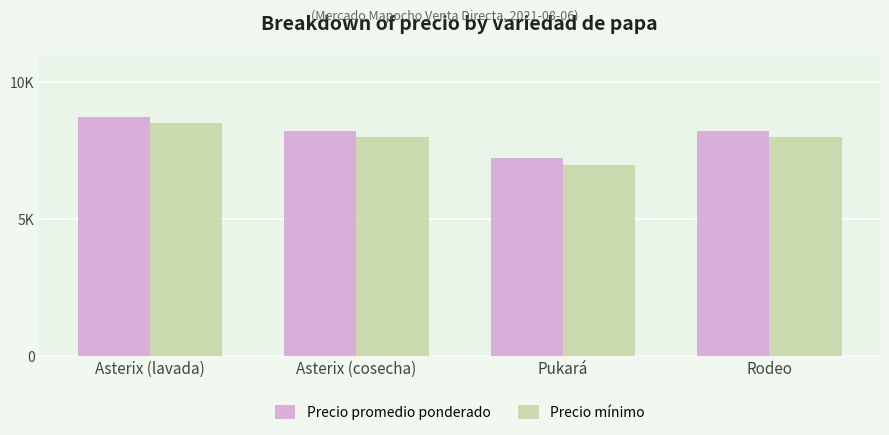

What are all the series names shown in the legend?

Precio promedio ponderado, Precio mínimo